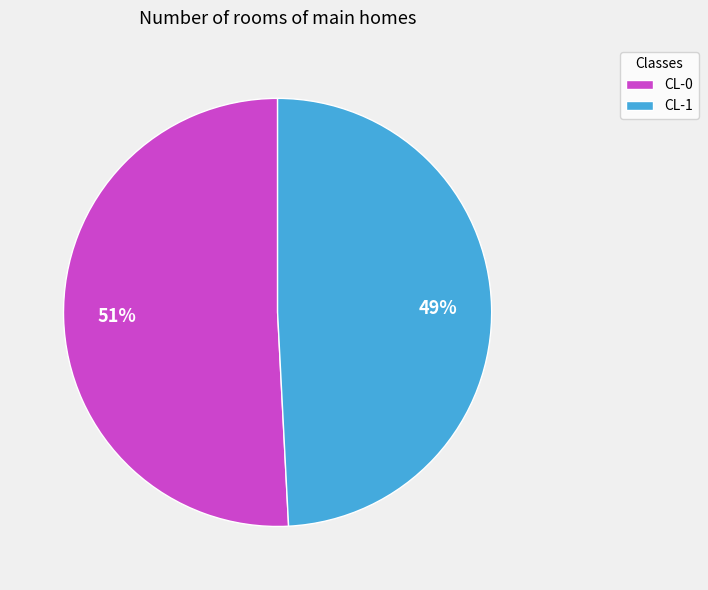

Between CL-0 and CL-1, which is larger?

CL-0